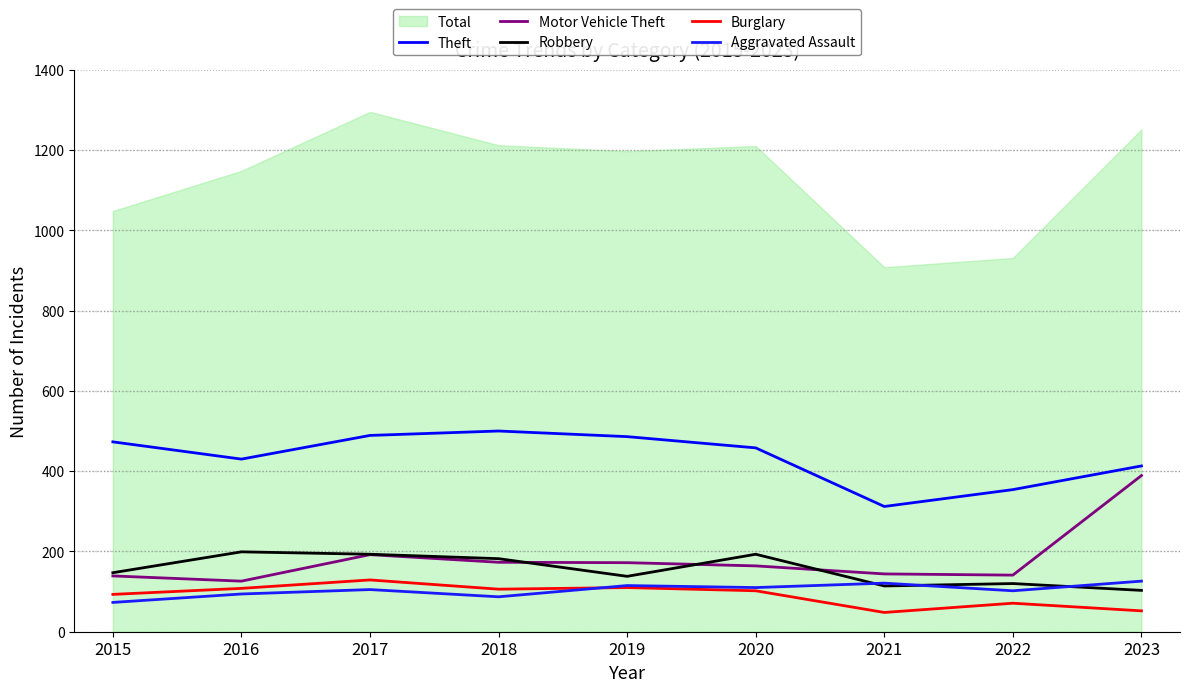

How many data points does each series have?

9